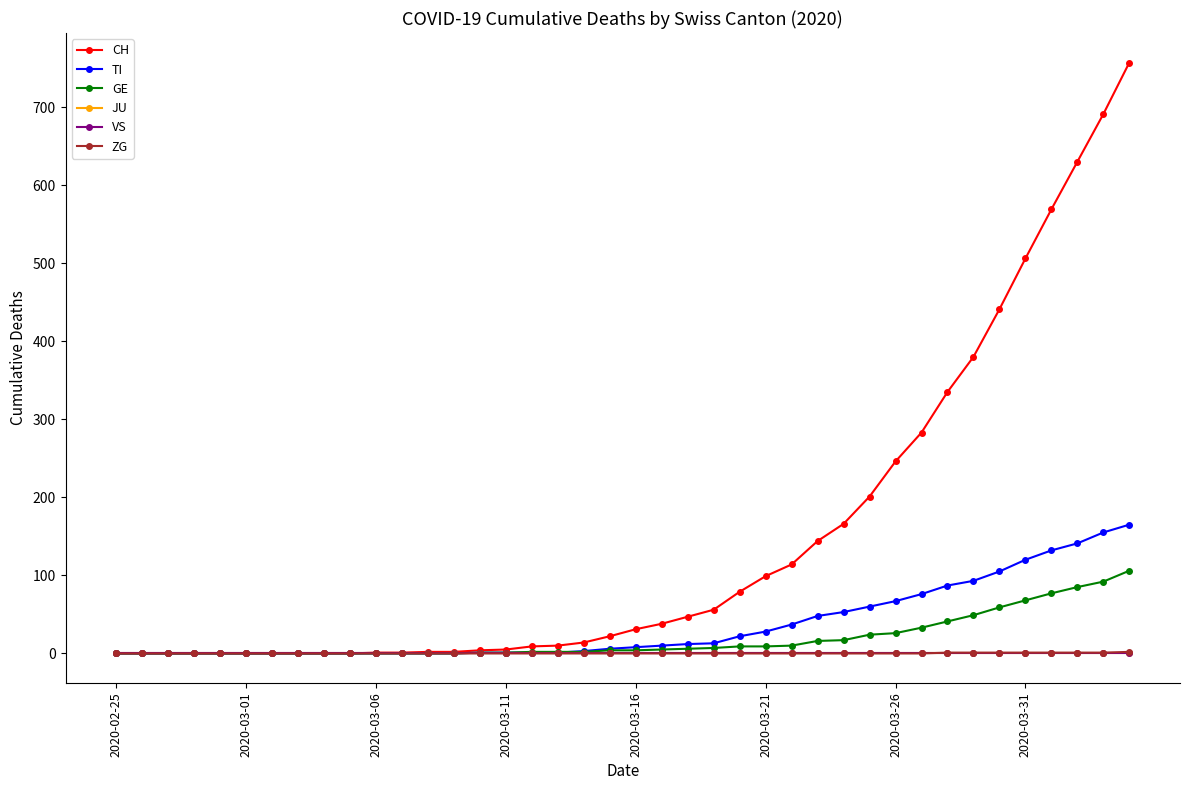

Is this an area chart (filled region under the line)?

No